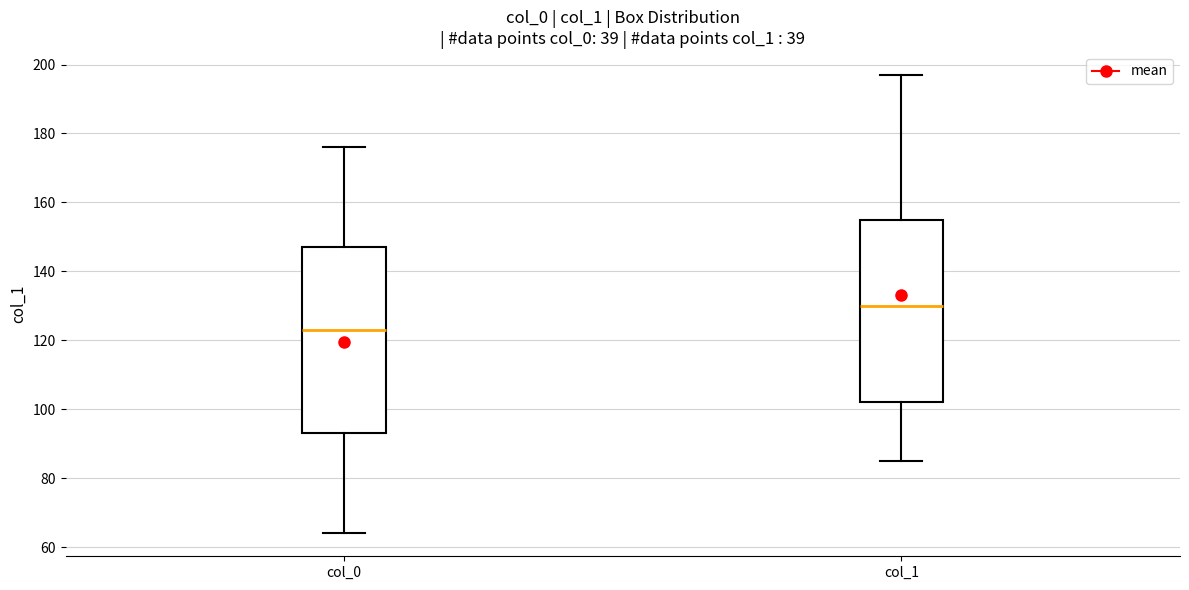

Which box has the highest median line?

col_1